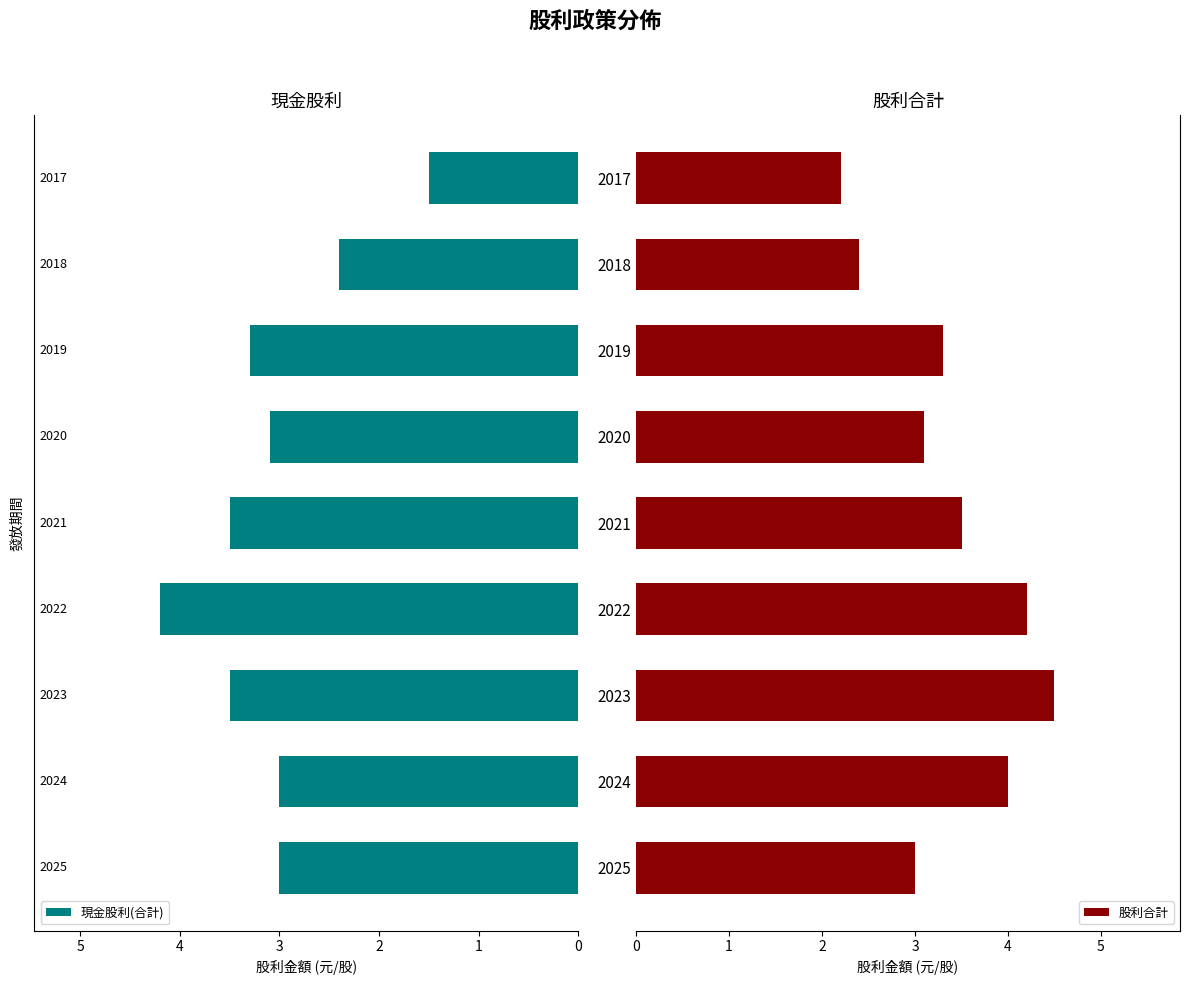

What is the highest value of the 現金股利(合計) series?

4.2